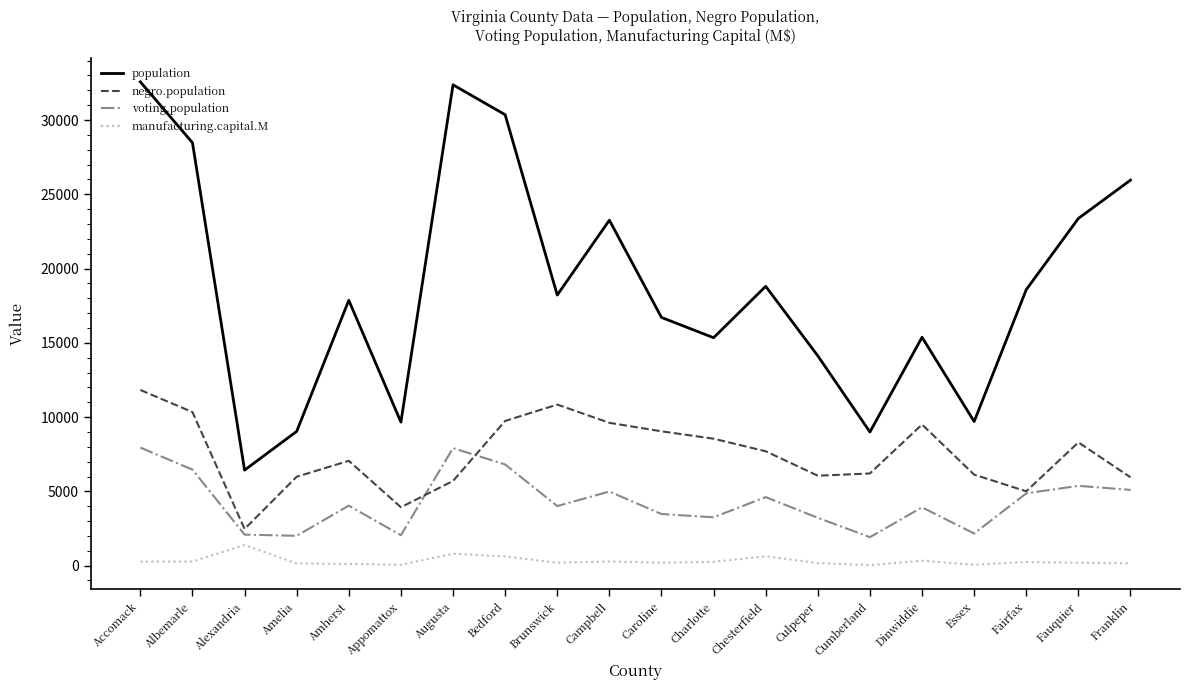

What is the difference between the manufacturing.capital.M values at Caroline and Campbell?

79.3